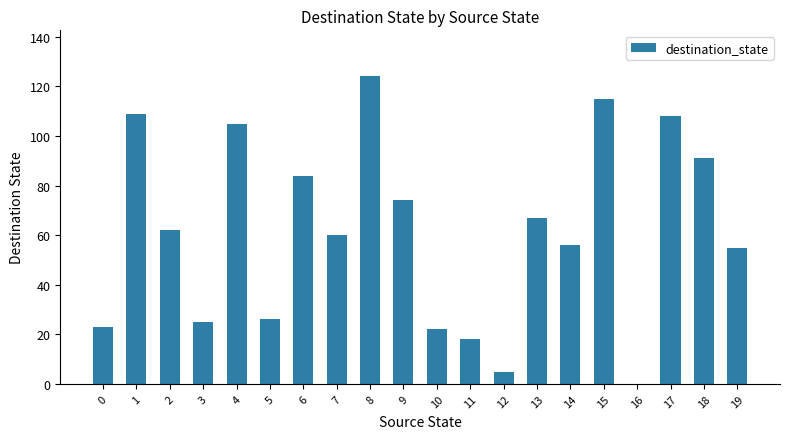

What is the maximum value shown in the chart?

124